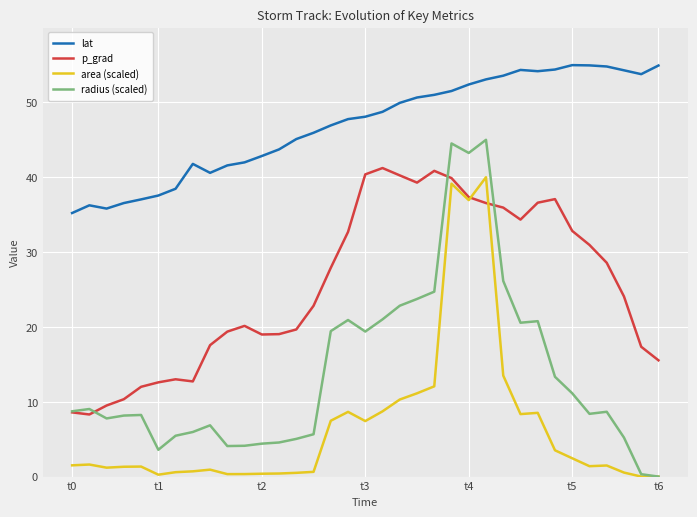

Rank the series by their average value, from lowest to highest.

area (scaled), radius (scaled), p_grad, lat